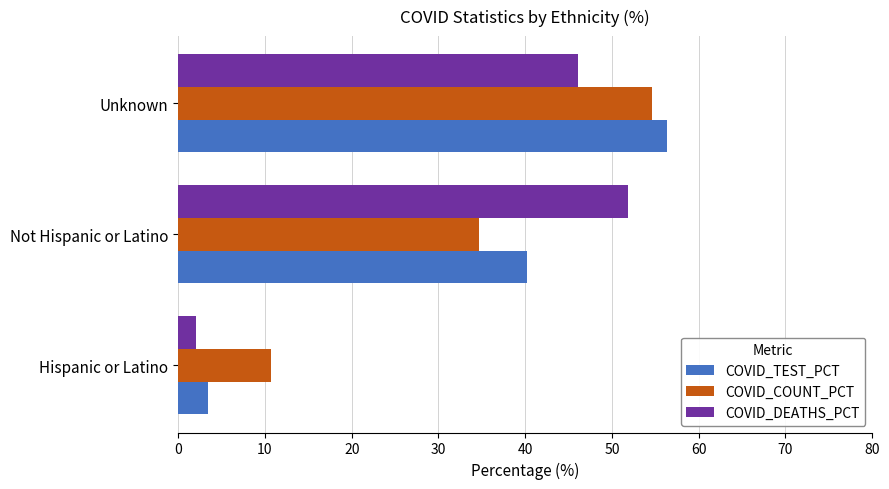

What is the sum of all COVID_COUNT_PCT values?

100.0